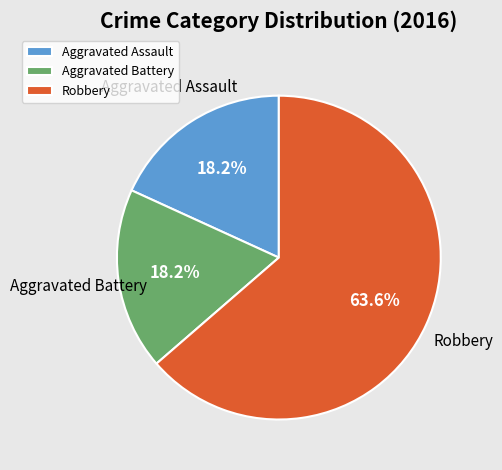

Which has a higher value, Aggravated Assault or Robbery?

Robbery